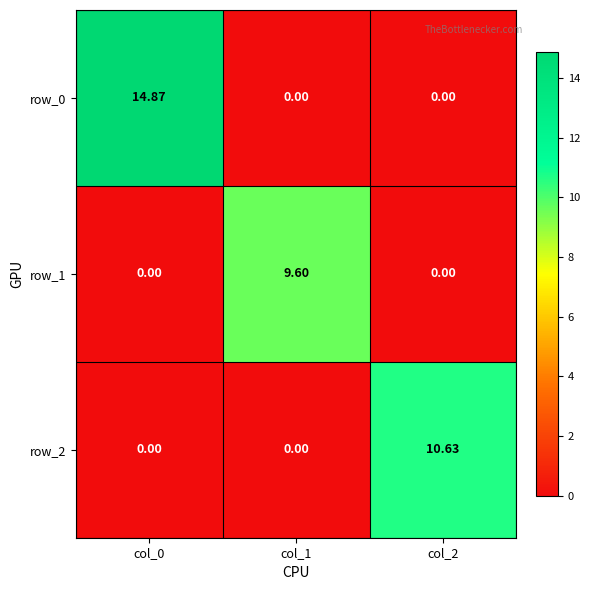

What value does the row_2 series have at col_2?

10.6